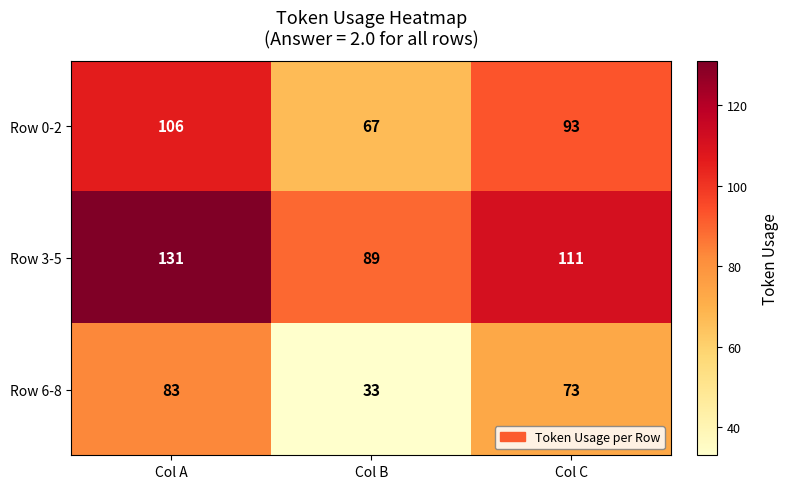

Rank the series at Col A from lowest to highest value.

Row 6-8, Row 0-2, Row 3-5